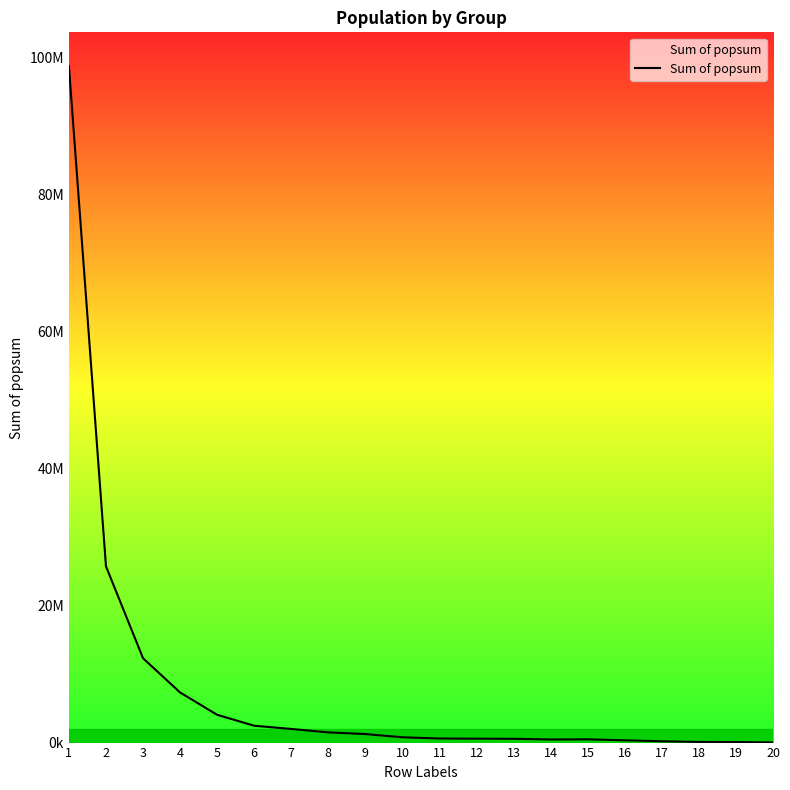

Which category has the lowest value across all series?

20